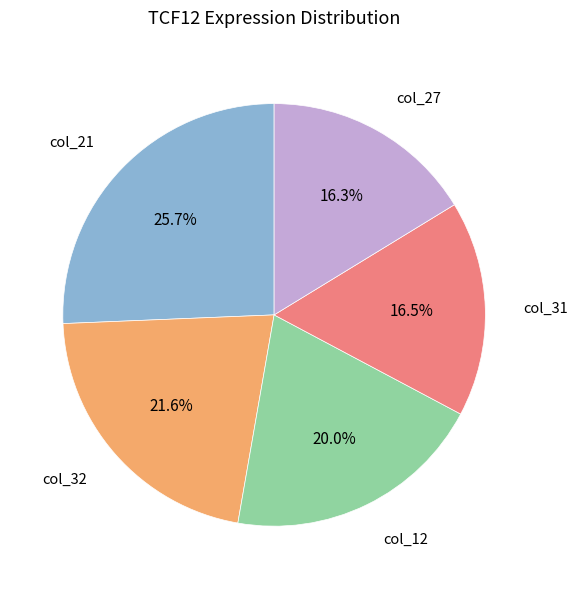

Does any single category account for the majority?

No